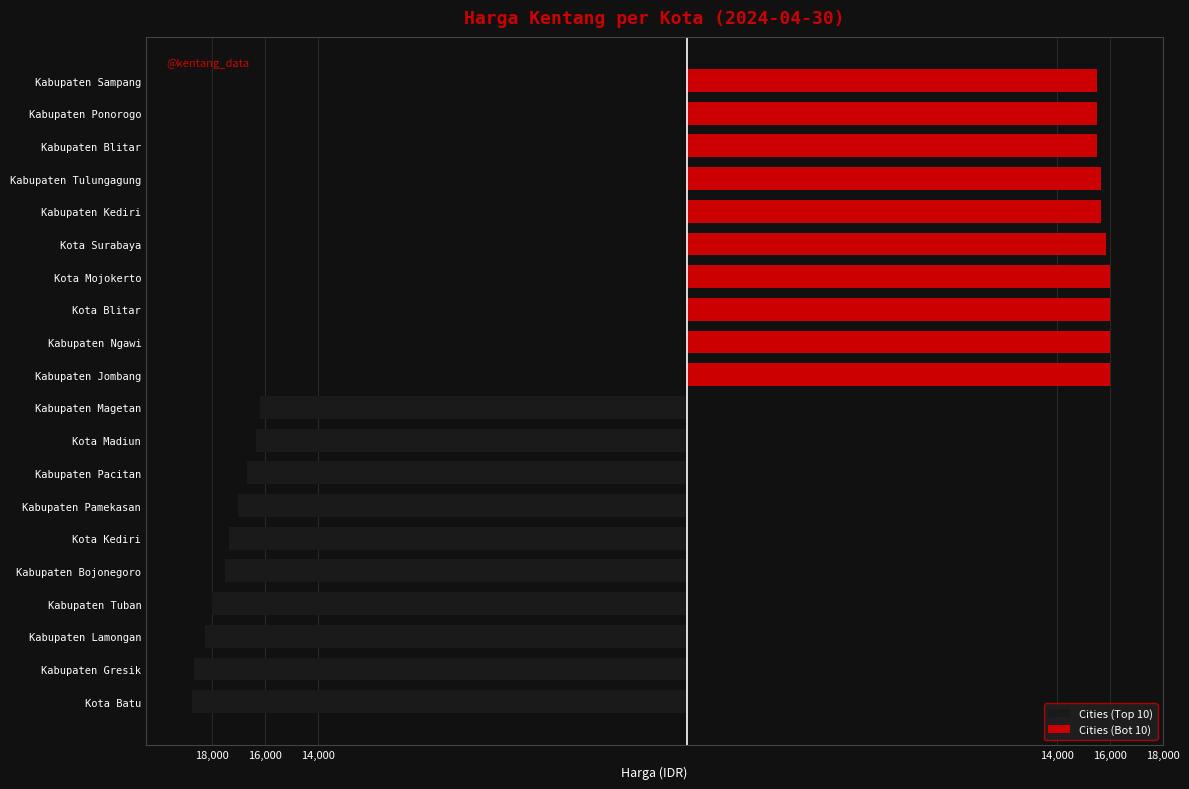

How many distinct data groups are displayed?

2